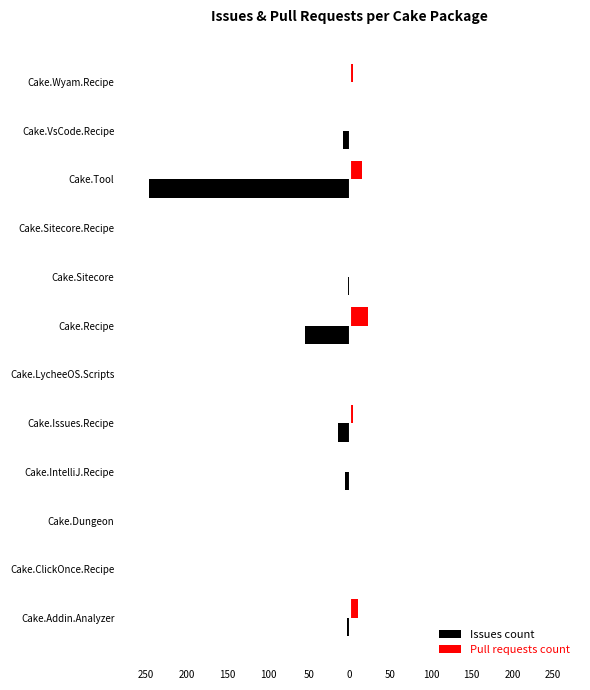

What are all the series names shown in the legend?

Issues count, Pull requests count